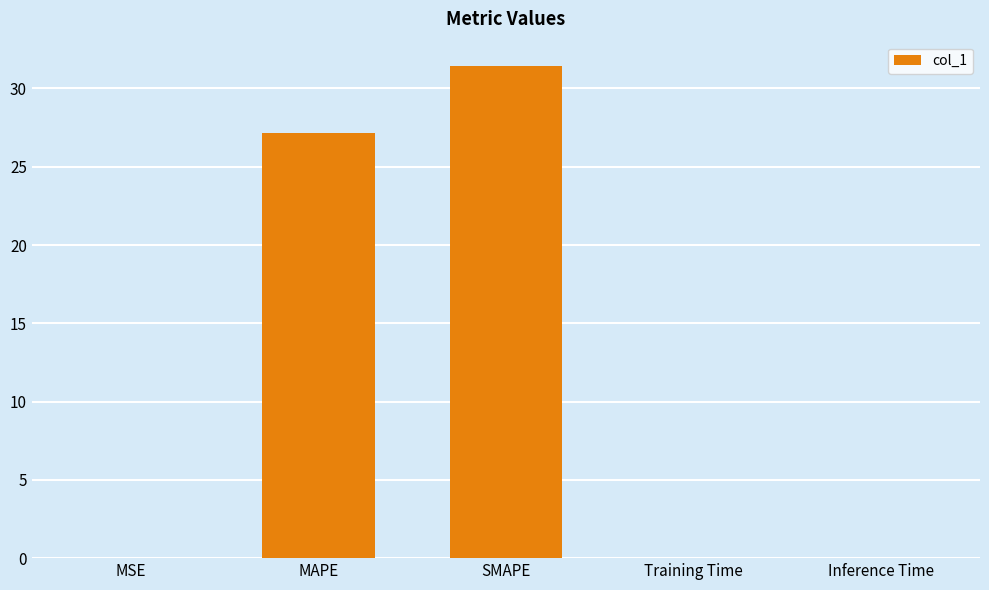

Which has a higher value, MAPE or Inference Time?

MAPE